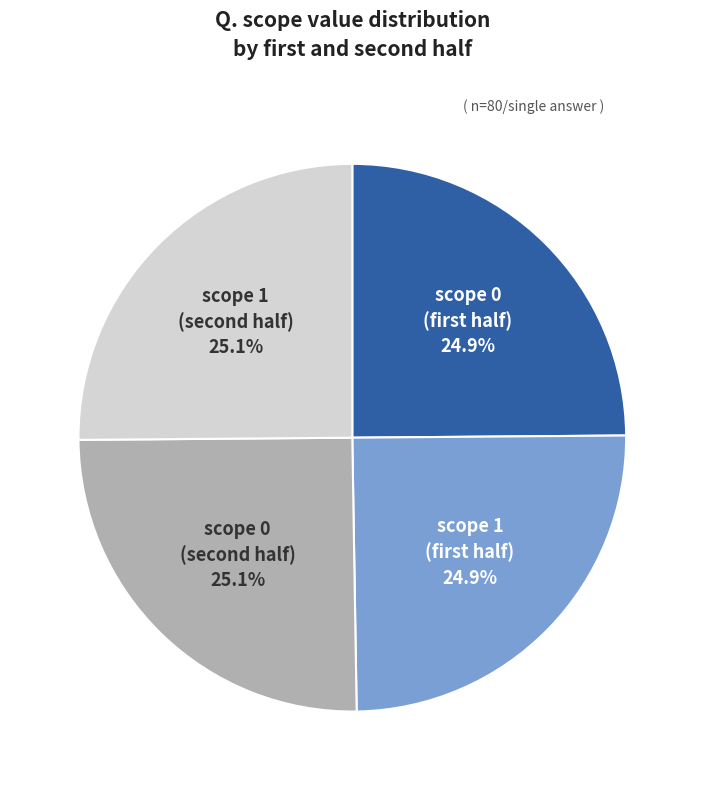

Is there any slice that represents more than half of the pie?

No